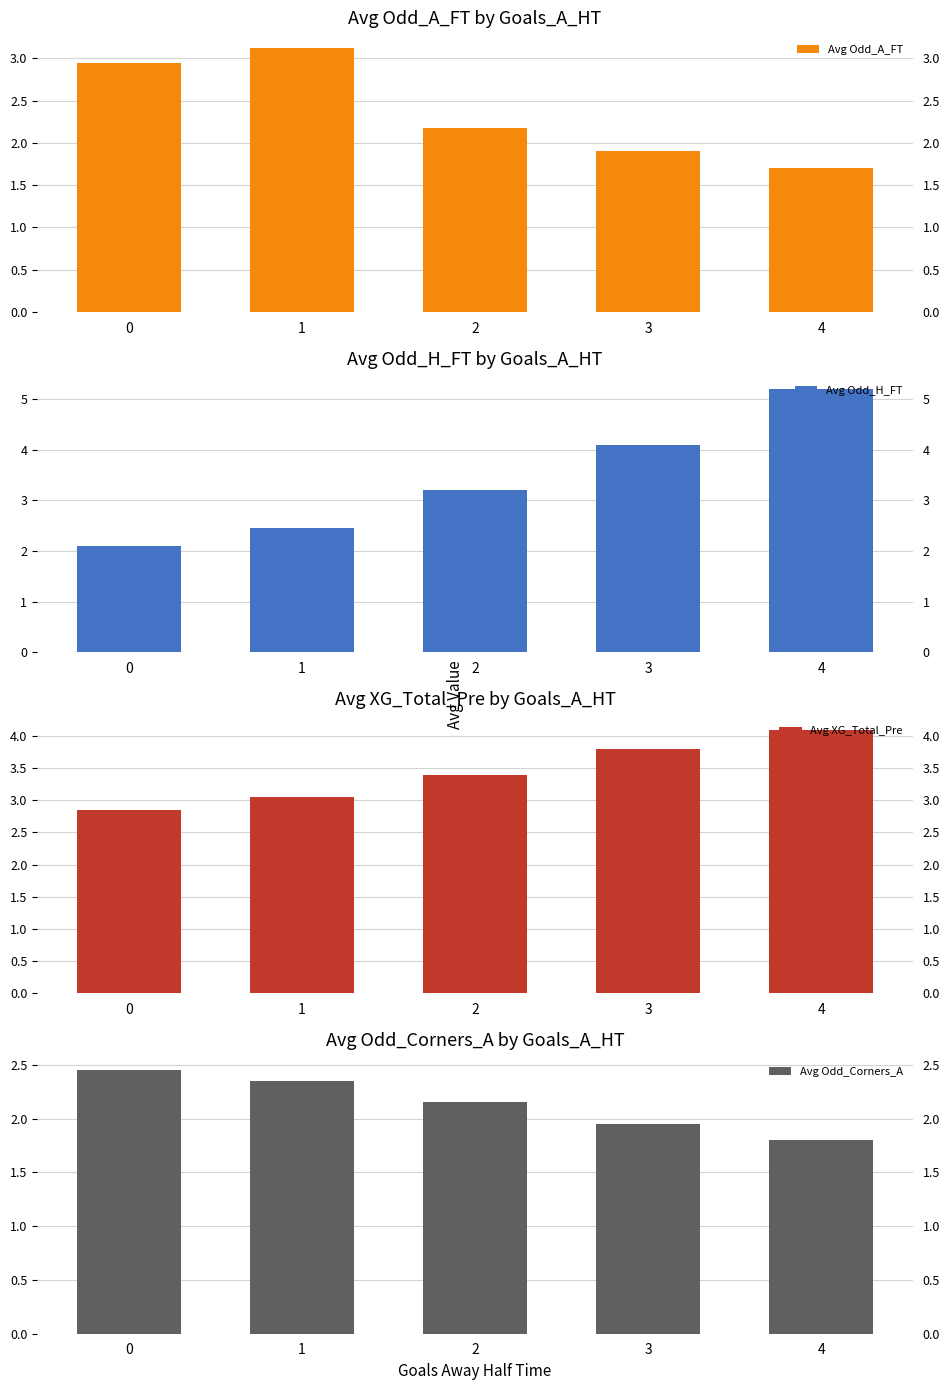

Reading left to right, what are all the values shown in this chart?

Avg Odd_A_FT: 0=3.0	1=3.1	2=2.2	3=1.9	4=1.7
Avg Odd_H_FT: 0=2.1	1=2.5	2=3.2	3=4.1	4=5.2
Avg XG_Total_Pre: 0=2.9	1=3.0	2=3.4	3=3.8	4=4.1
Avg Odd_Corners_A: 0=2.5	1=2.4	2=2.1	3=1.9	4=1.8